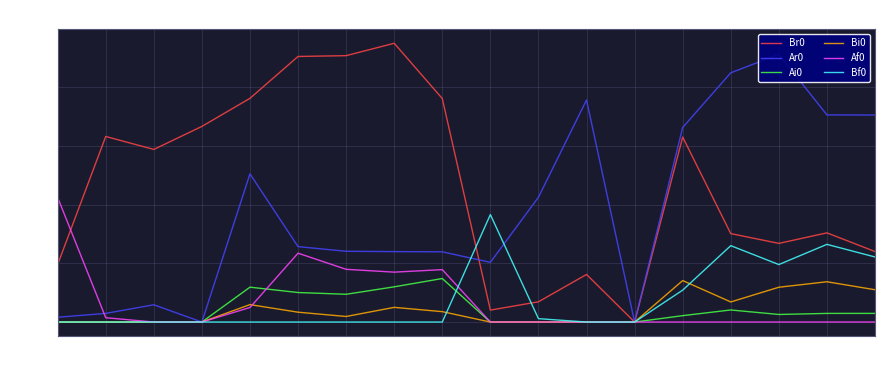

Which series has the largest range (max minus min)?

Br0